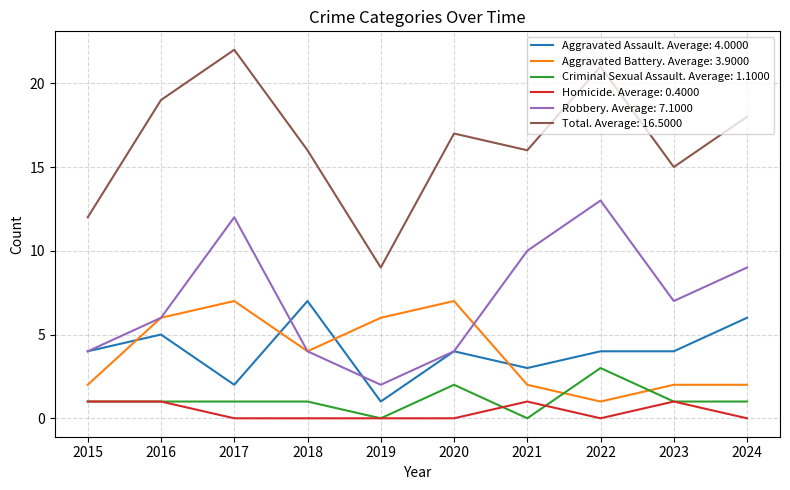

True or false: Aggravated Battery. Average: 3.9000 and Homicide. Average: 0.4000 intersect in this chart.

False